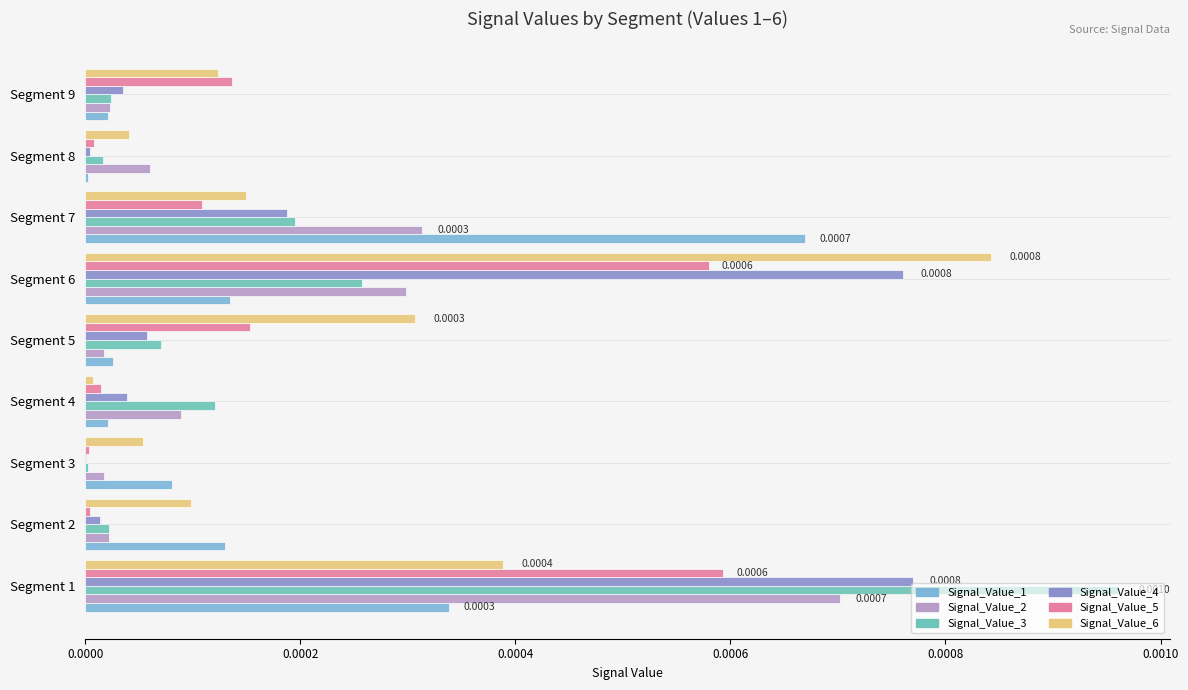

What are all the series names shown in the legend?

Signal_Value_1, Signal_Value_2, Signal_Value_3, Signal_Value_4, Signal_Value_5, Signal_Value_6